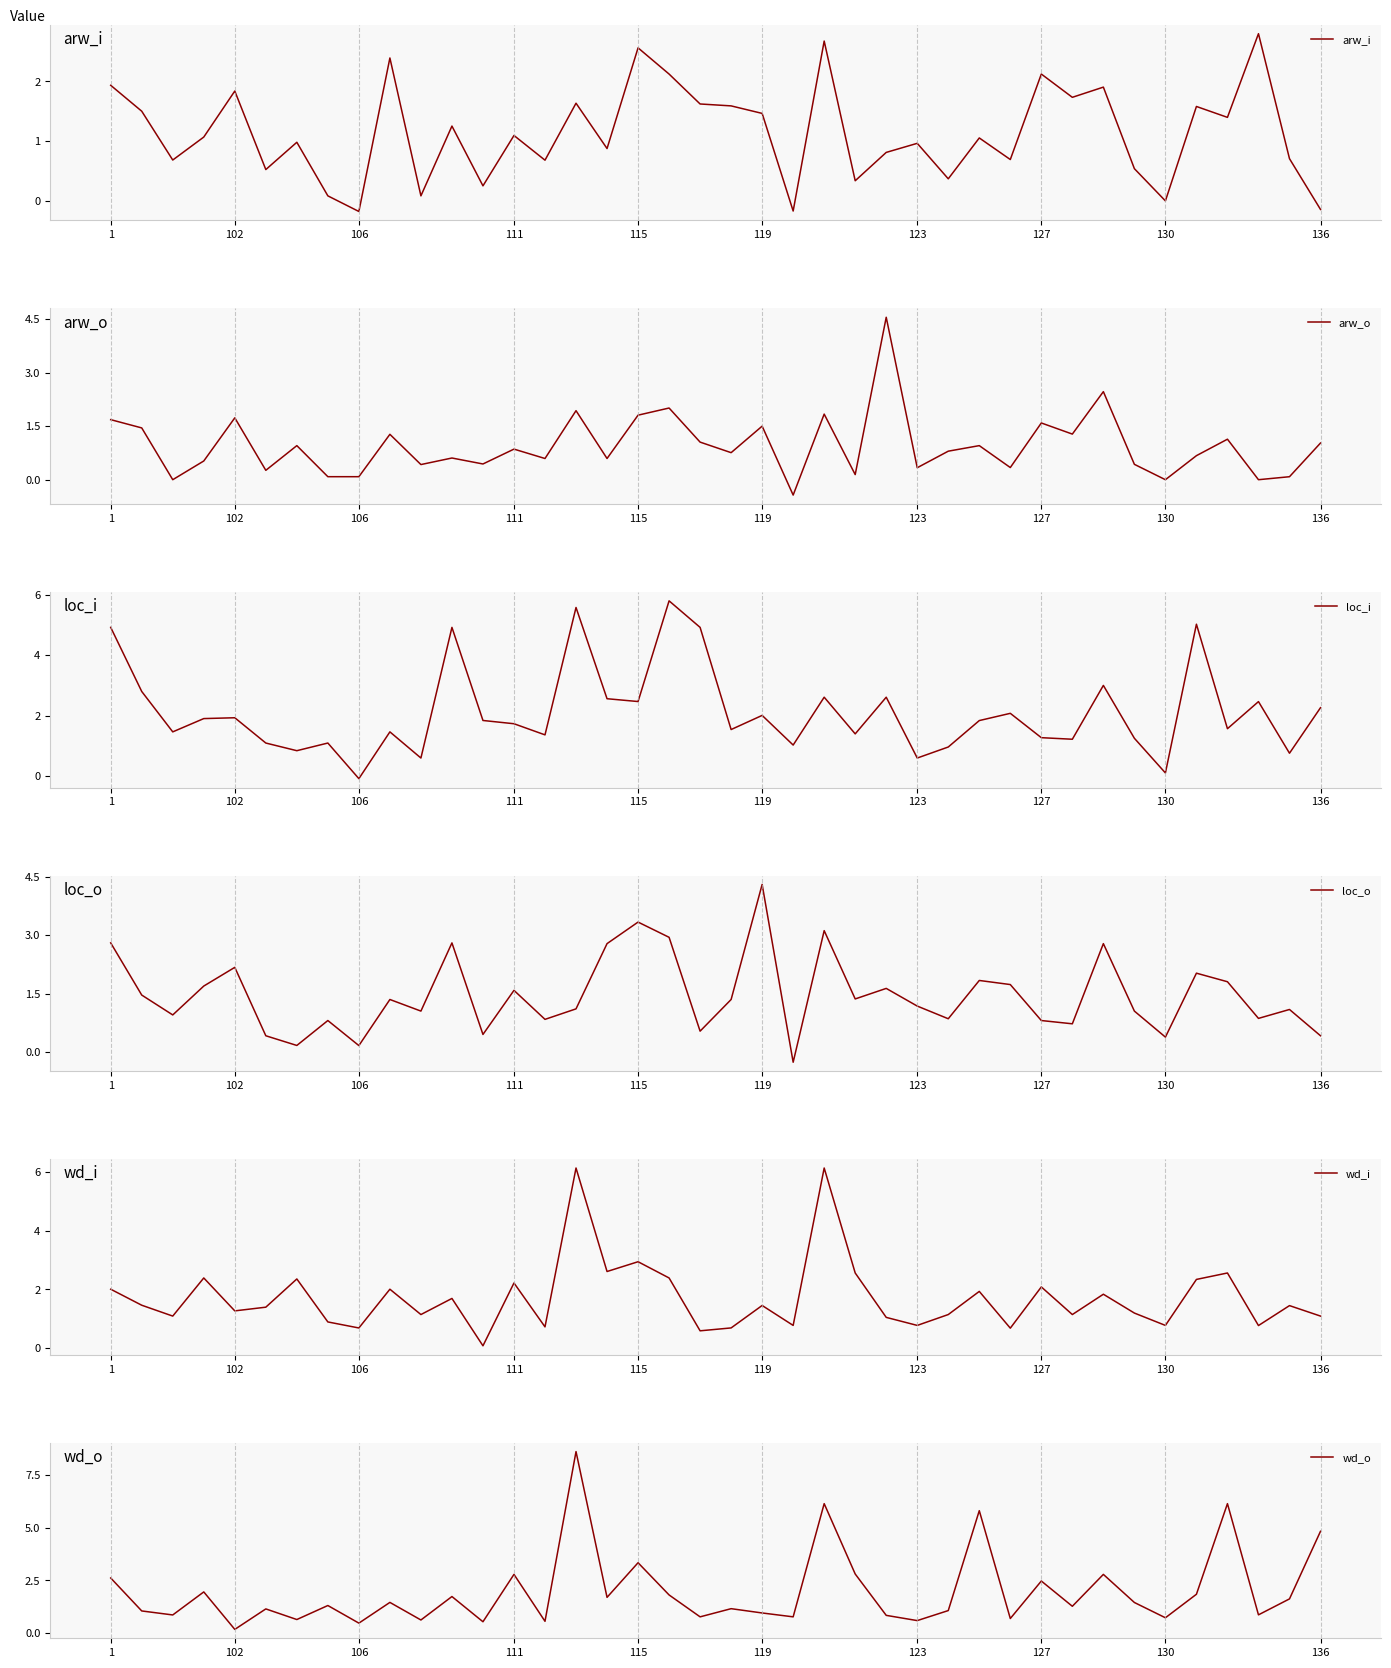

At 37, list the series in order from smallest to largest.

arw_o, wd_i, loc_o, wd_o, loc_i, arw_i